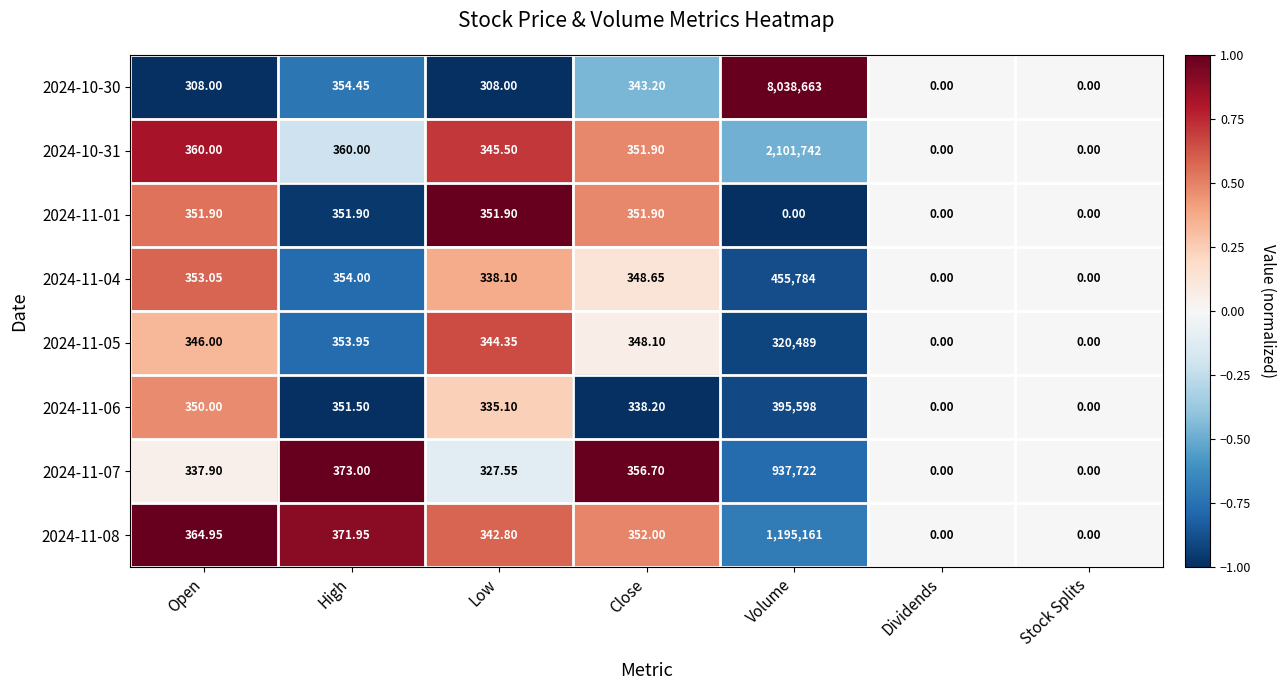

At which category is the sum across all series the highest?

Volume